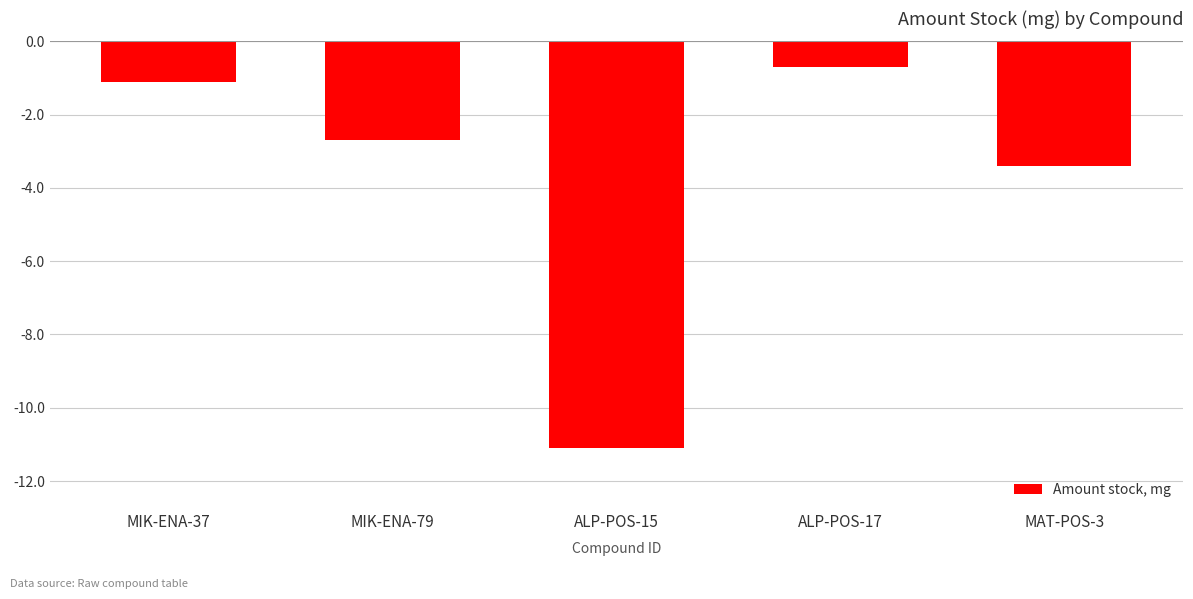

Rank the categories by value from lowest to highest.

ALP-POS-15, MAT-POS-3, MIK-ENA-79, MIK-ENA-37, ALP-POS-17